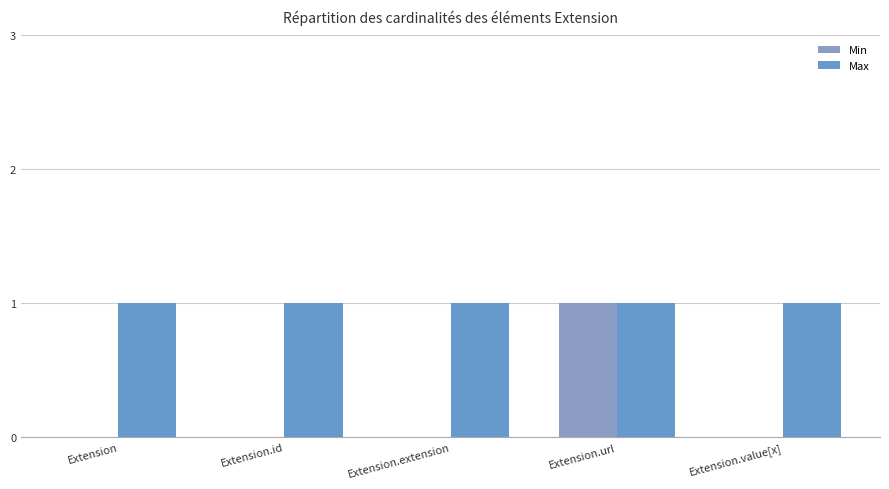

What is the sum of the Min values at Extension.value[x] and Extension.url?

1